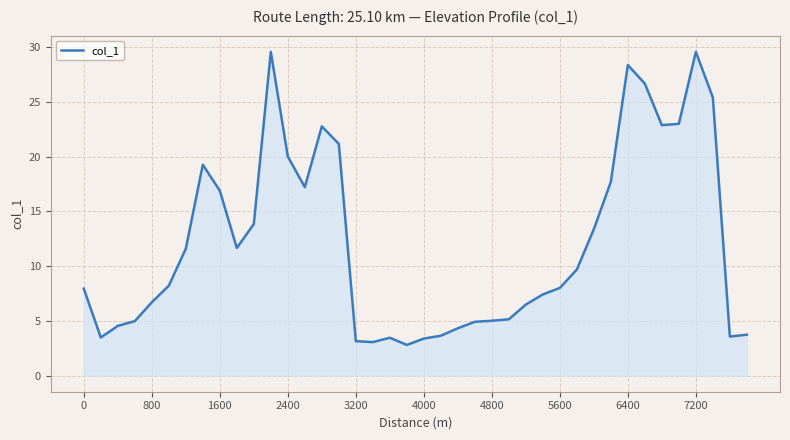

What is the difference between the maximum and minimum values?

26.8